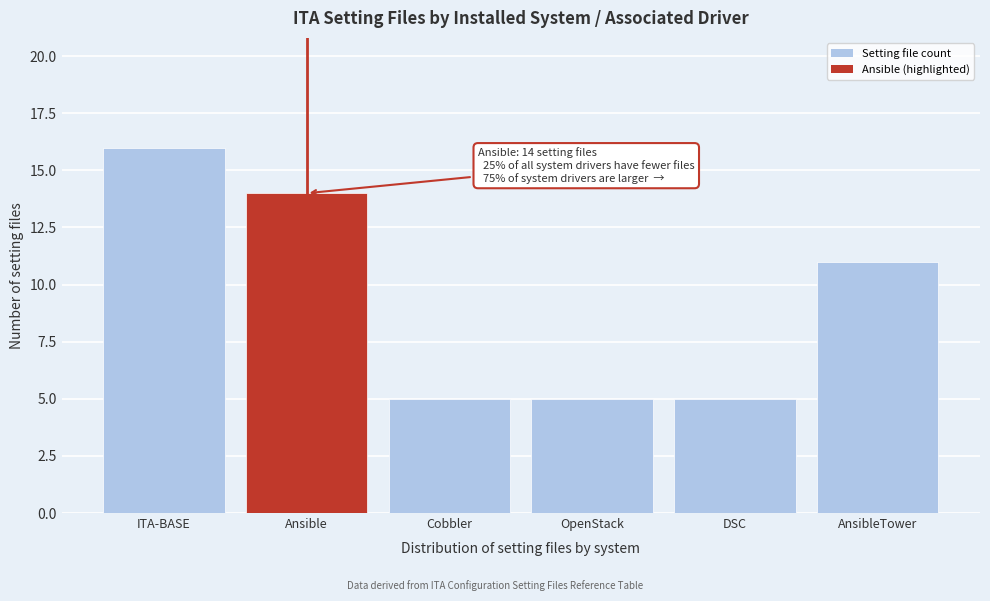

Reading left to right, list all the values displayed in this chart.

16	14	5	5	5	11